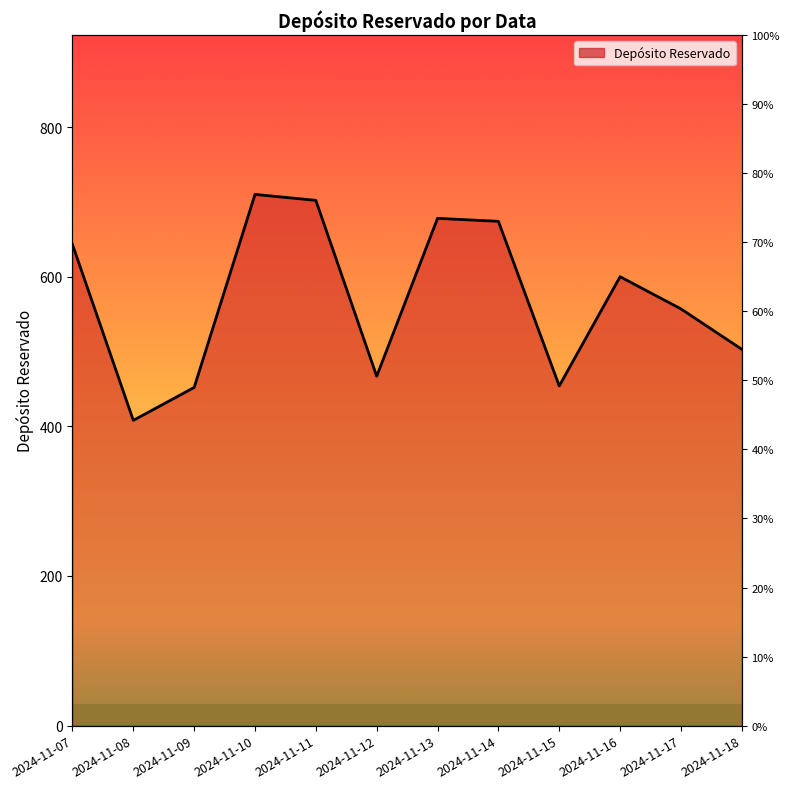

How many values exceed 600?

5